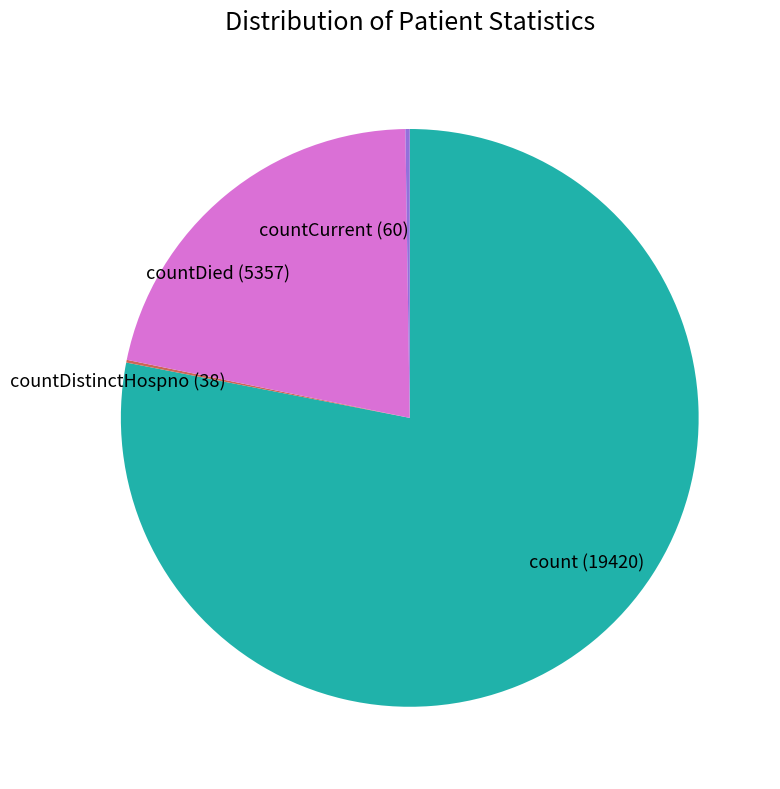

What is the largest slice in the pie chart?

count (19420)